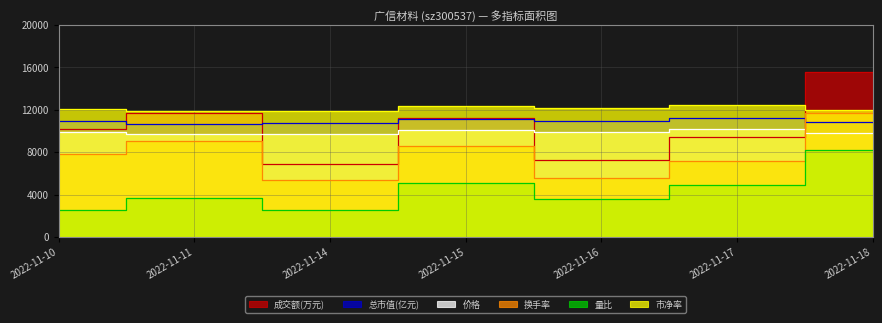

Between 2022-11-14 and 2022-11-17, which series saw the biggest shift?

成交额(万元)